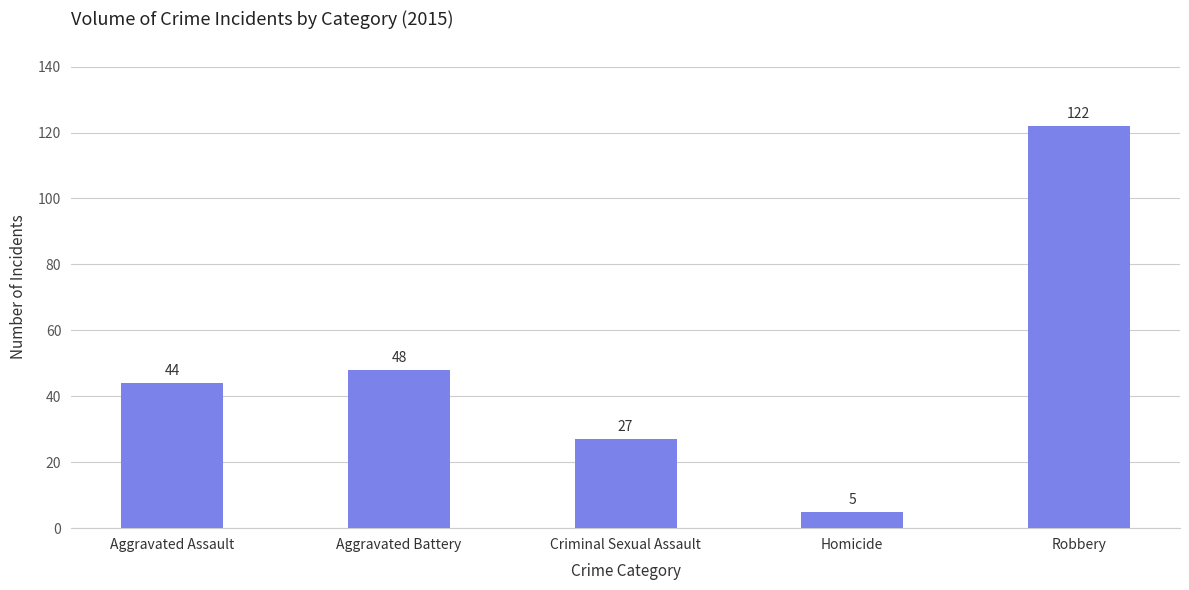

What is the ratio of the value at Robbery to the value at Criminal Sexual Assault?

4.5